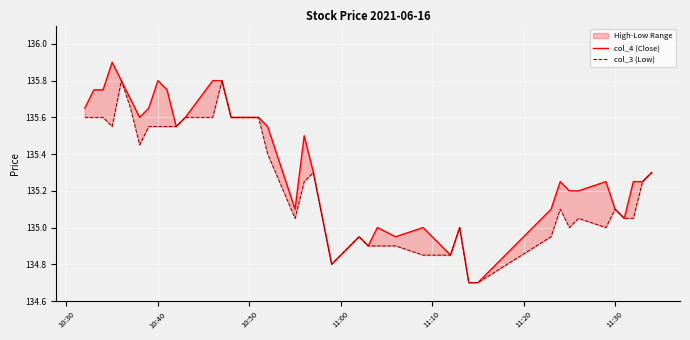

True or false: col_4 (Close) and col_3 (Low) cross at least once.

False